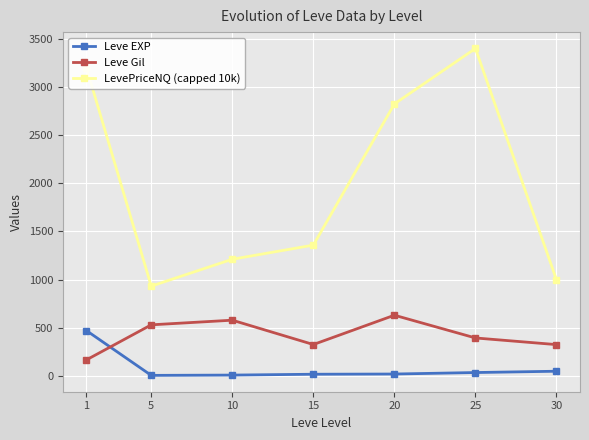

Where is the first local minimum for Leve Gil?

15